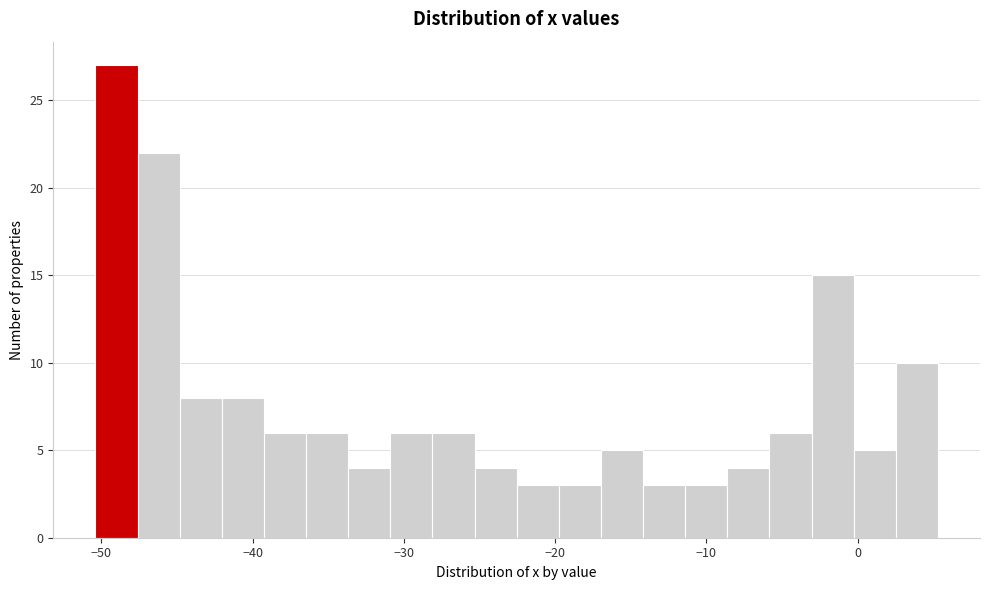

Read against the x-axis, roughly where is the centre of the tallest bar?

-49